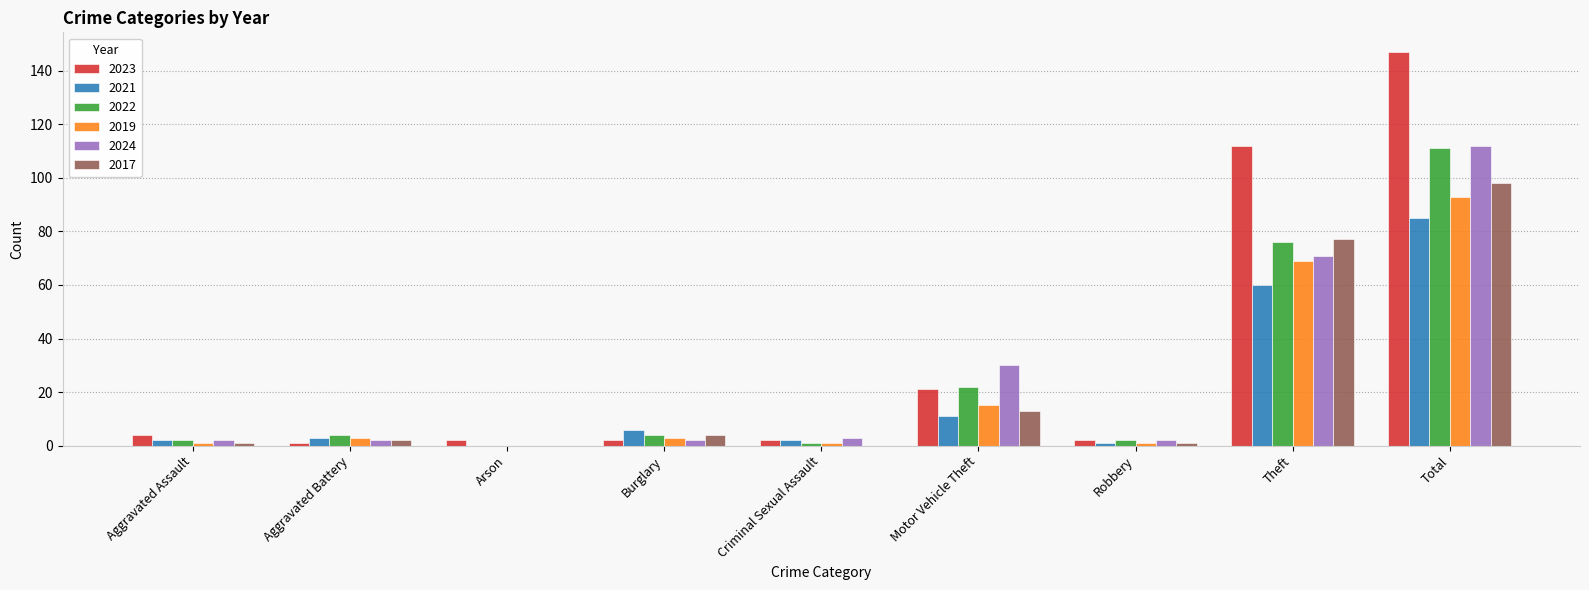

What is the sum of the 2017 values at Theft and Aggravated Assault?

78